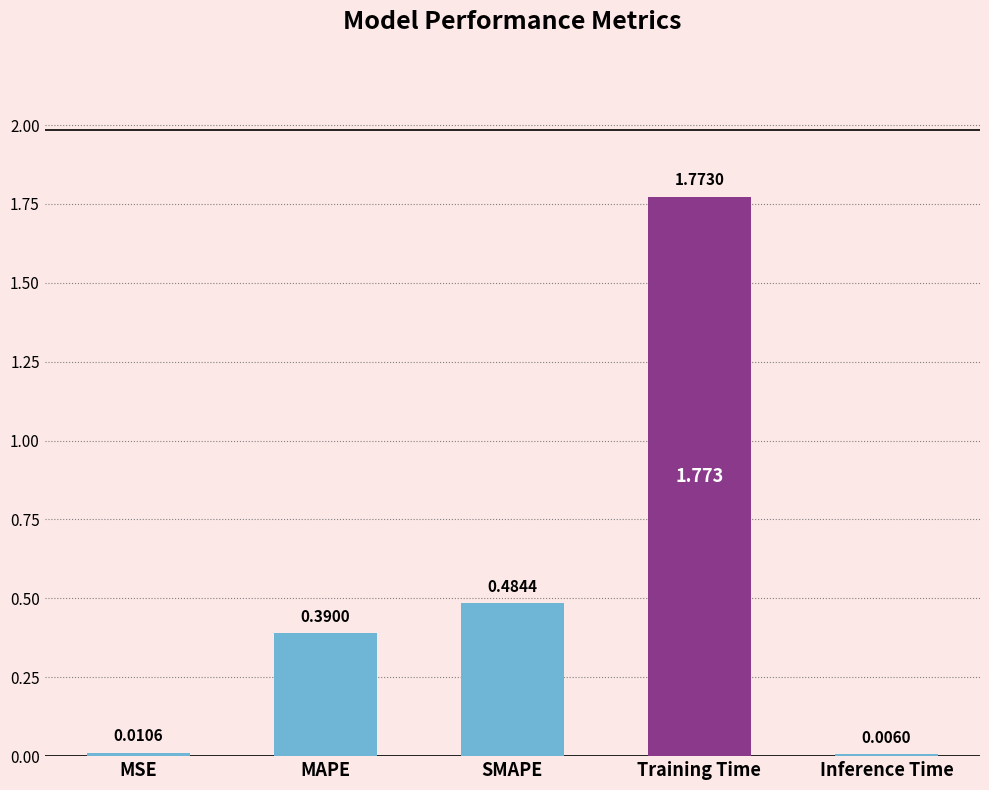

Which has a higher value, Inference Time or SMAPE?

SMAPE